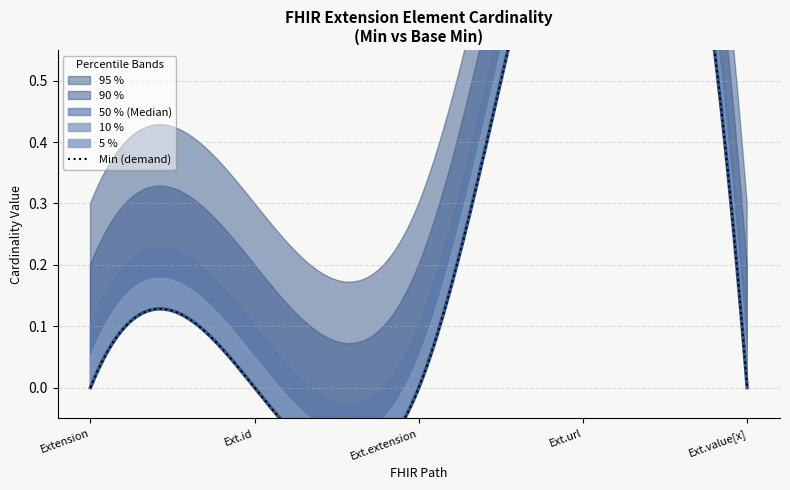

True or false: Min has a value of 1 at Extension.

False